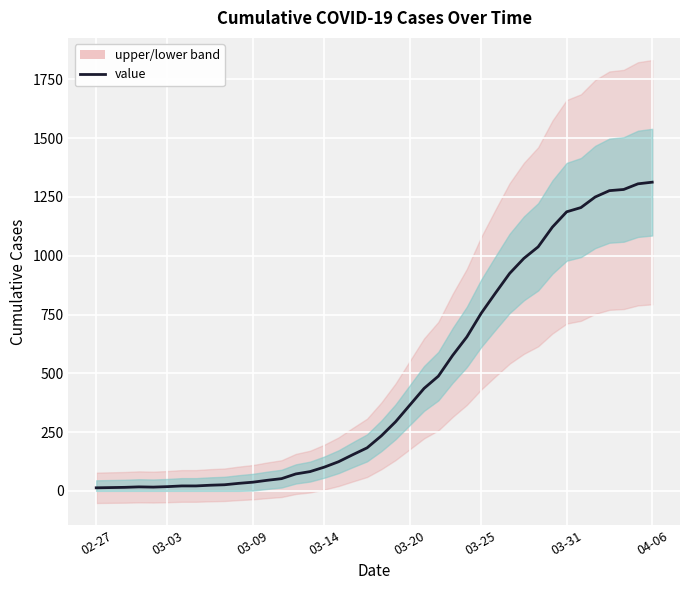

What is the ratio of the value at 19 to the value at 03-03?

13.1